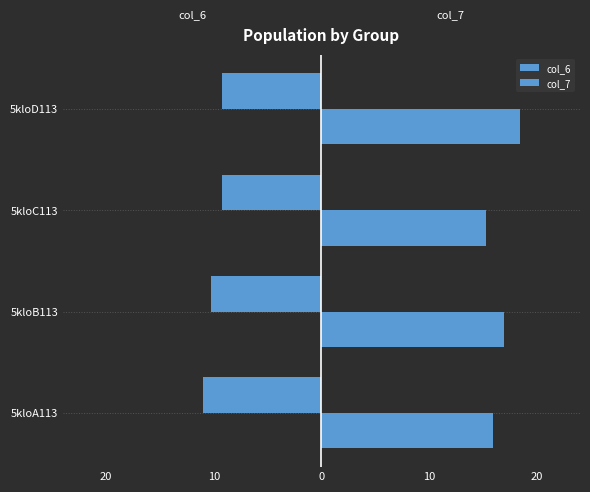

Reading left to right, list all the values displayed in this chart.

col_6: -11.0	-10.2	-9.3	-9.2
col_7: 15.9	17.0	15.2	18.5